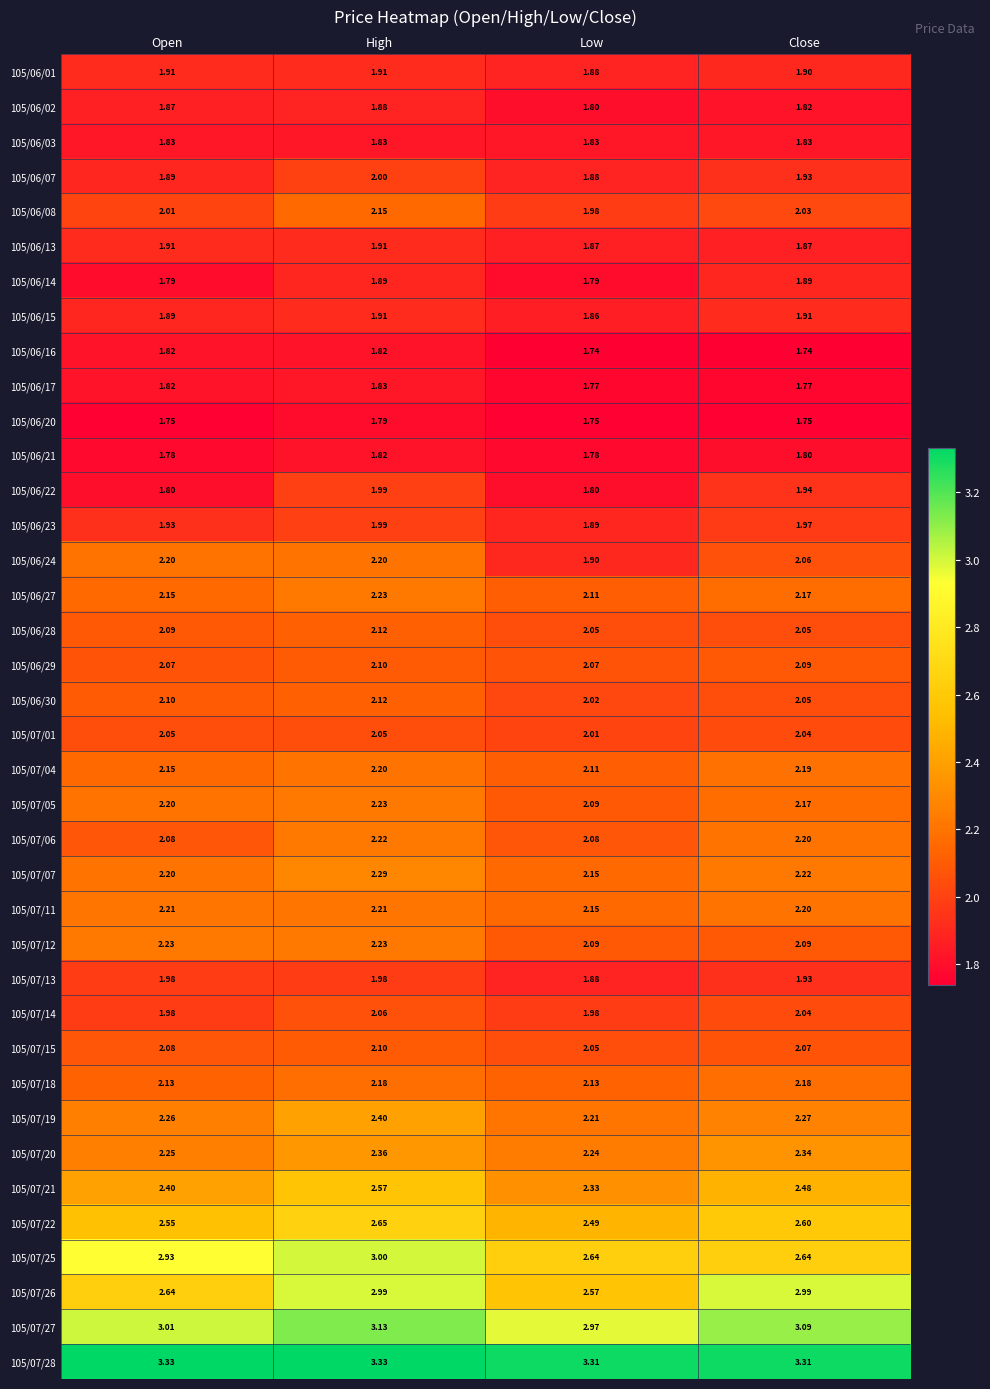

Which category has the highest value in the 105/06/27 series?

High